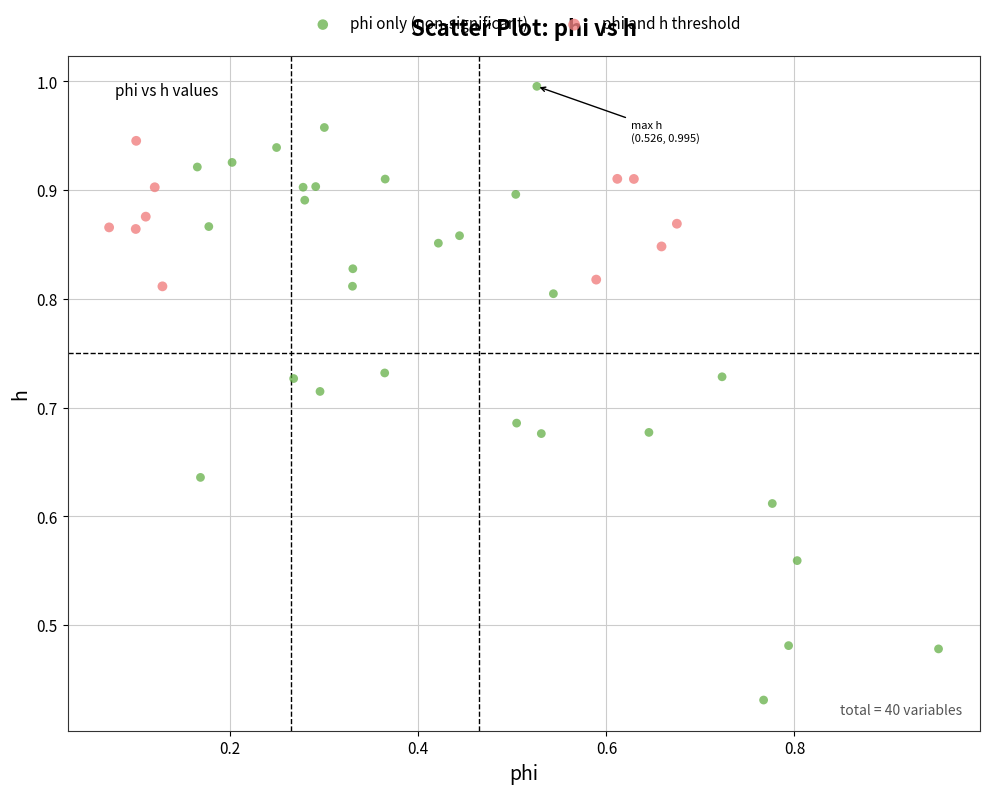

Which series reaches the minimum Y coordinate?

phi only (non-significant)